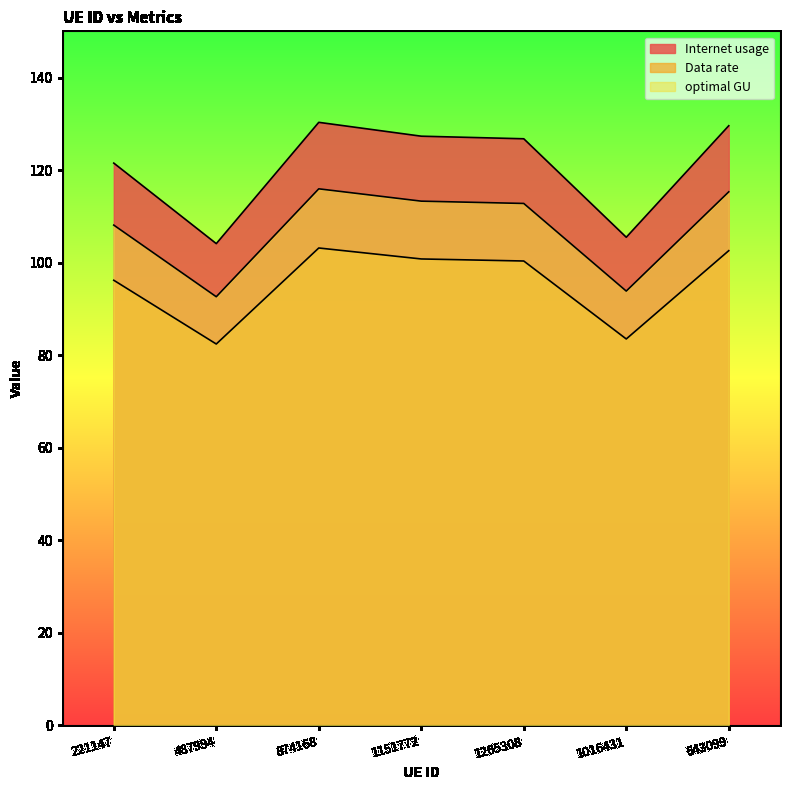

What is the sum of all Data rate values?

669.1